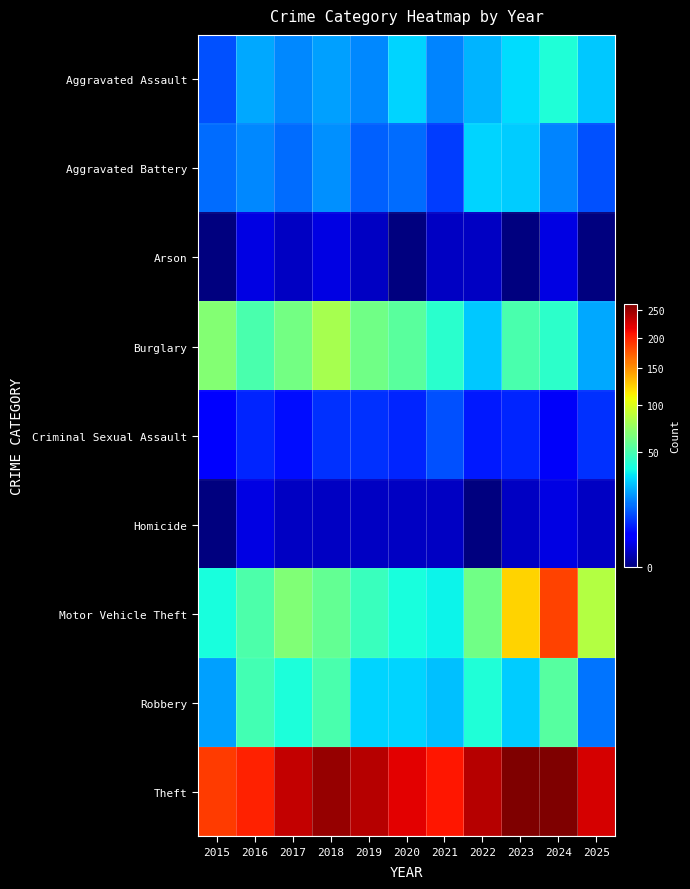

Reading left to right, extract all data points from this chart.

Aggravated Assault: 2015=11	2016=22	2017=18	2018=21	2019=18	2020=29	2021=17	2022=24	2023=31	2024=40	2025=27
Aggravated Battery: 2015=14	2016=18	2017=14	2018=19	2019=13	2020=14	2021=9	2022=29	2023=28	2024=17	2025=11
Arson: 2015=0	2016=2	2017=1	2018=2	2019=1	2020=0	2021=1	2022=1	2023=0	2024=2	2025=0
Burglary: 2015=68	2016=51	2017=63	2018=80	2019=62	2020=55	2021=42	2022=27	2023=51	2024=43	2025=22
Criminal Sexual Assault: 2015=4	2016=7	2017=5	2018=8	2019=8	2020=7	2021=11	2022=6	2023=7	2024=3	2025=8
Homicide: 2015=0	2016=2	2017=1	2018=1	2019=1	2020=1	2021=1	2022=0	2023=1	2024=2	2025=1
Motor Vehicle Theft: 2015=38	2016=52	2017=67	2018=58	2019=46	2020=38	2021=35	2022=62	2023=123	2024=184	2025=85
Robbery: 2015=21	2016=49	2017=39	2018=51	2019=29	2020=29	2021=26	2022=40	2023=28	2024=54	2025=15
Theft: 2015=188	2016=201	2017=232	2018=252	2019=238	2020=218	2021=206	2022=237	2023=262	2024=263	2025=224